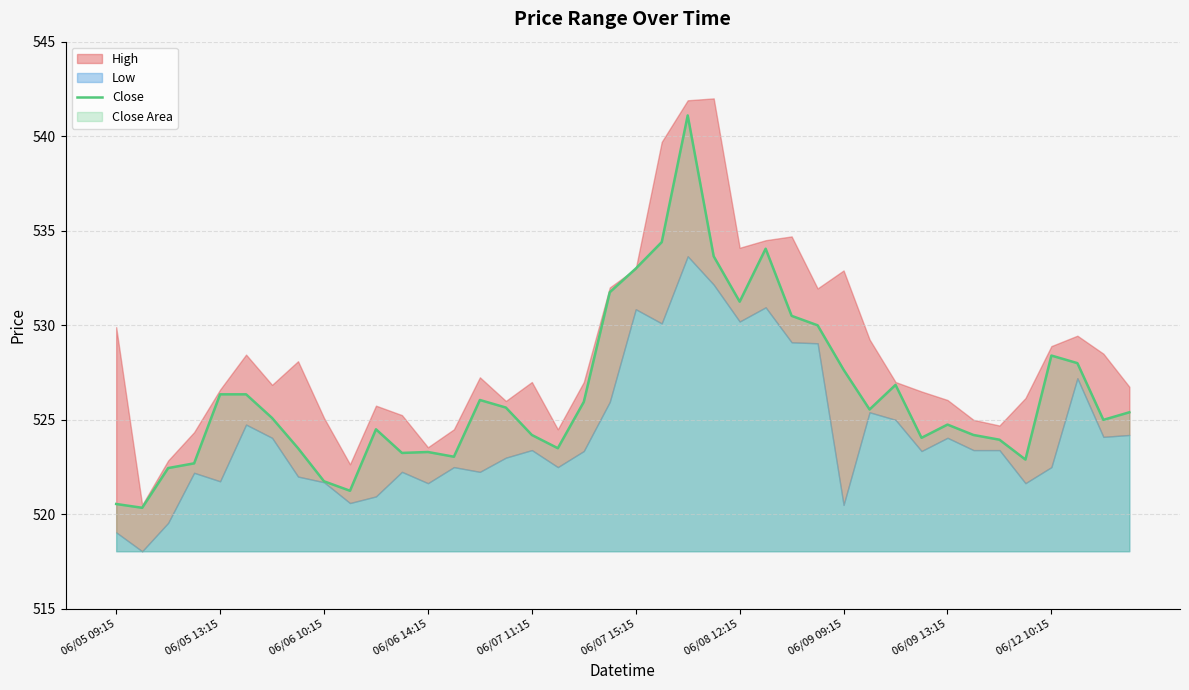

The value of Close at 06/05 13:15 is 526.3. True or false?

True